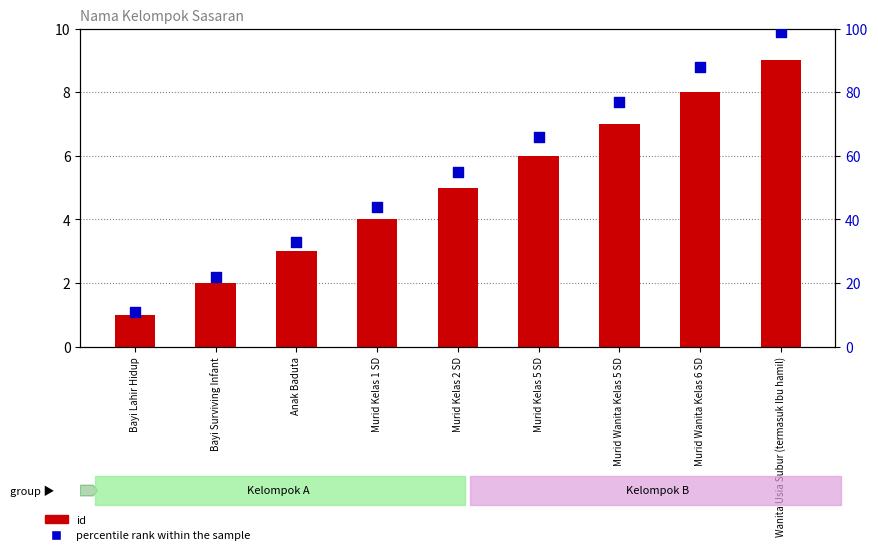

What are all the series names shown in the legend?

id, percentile rank within the sample